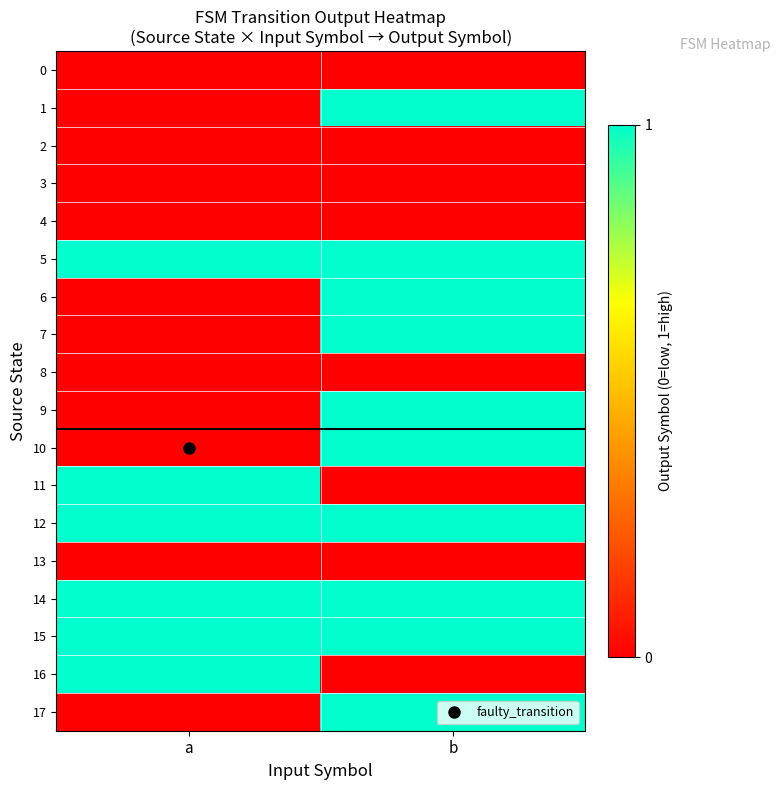

How many data points does each series have?

2